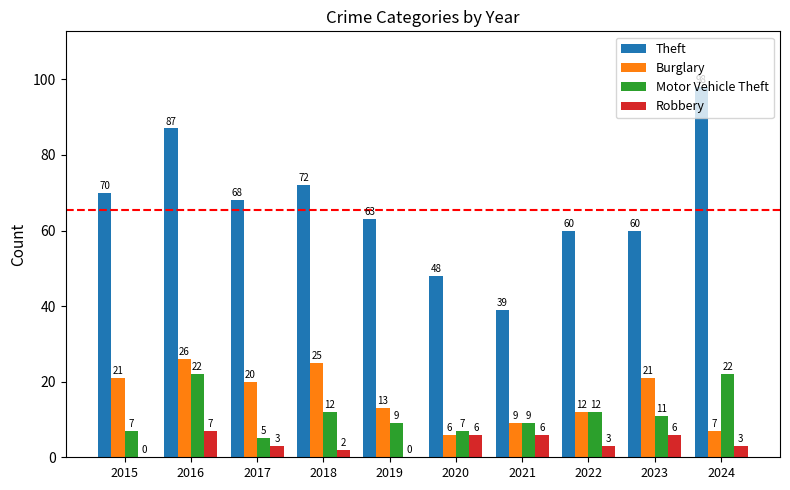

Between 2017 and 2021, which series saw the biggest shift?

Theft